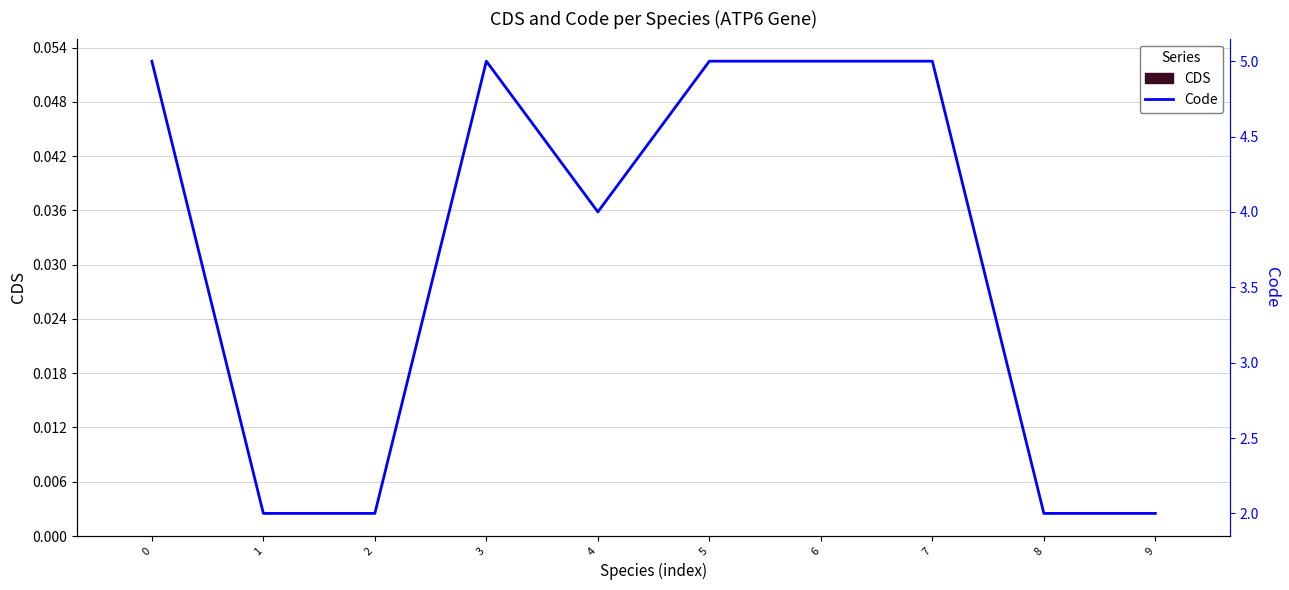

At 4, list the series in order from largest to smallest.

Code, CDS